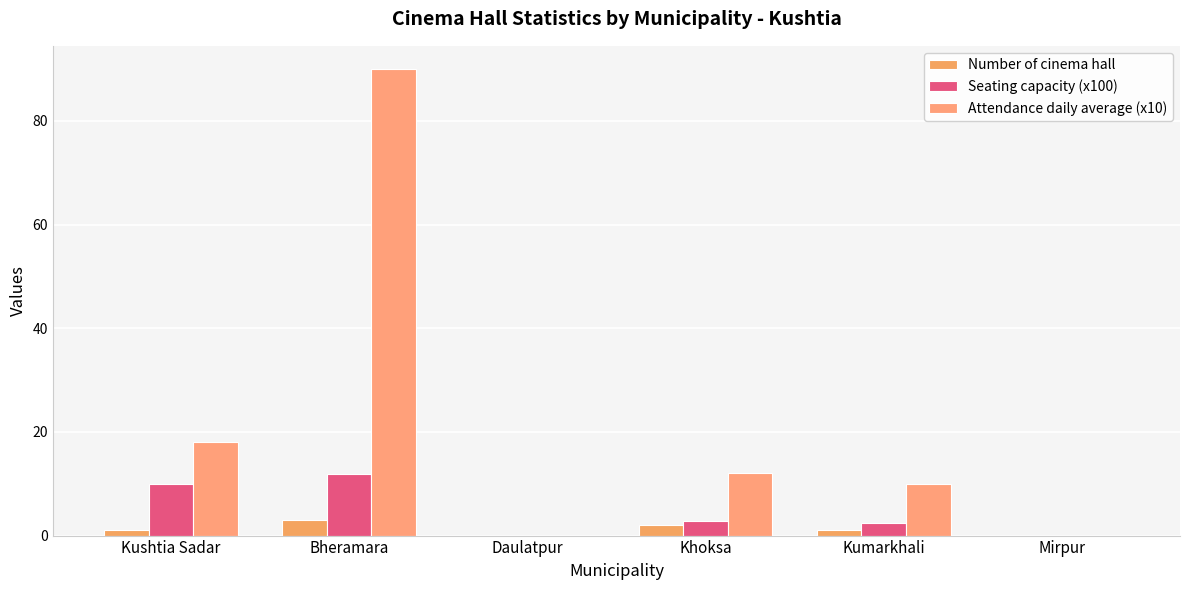

Where is Attendance daily average (x10) nearest to the value 45?

Kushtia Sadar